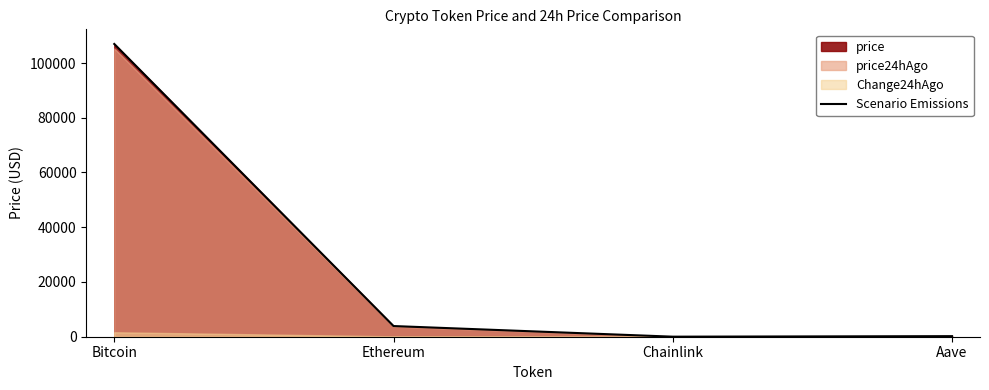

What is the difference between the values at Aave and Bitcoin?

106742.9